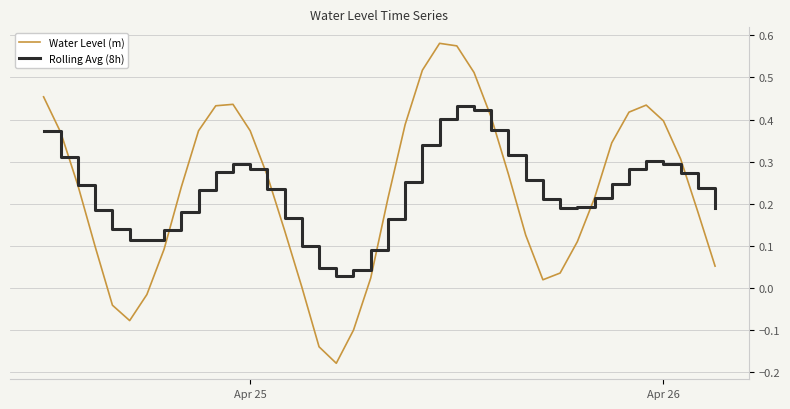

Rank the series by their maximum value, from lowest to highest.

Rolling Avg (8h), Water Level (m)